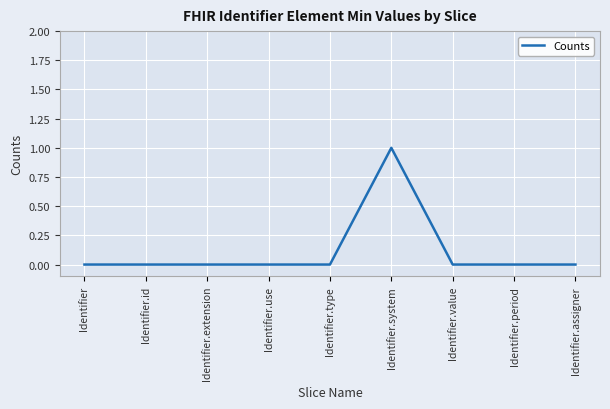

Between Identifier.system and Identifier.period, which is larger?

Identifier.system